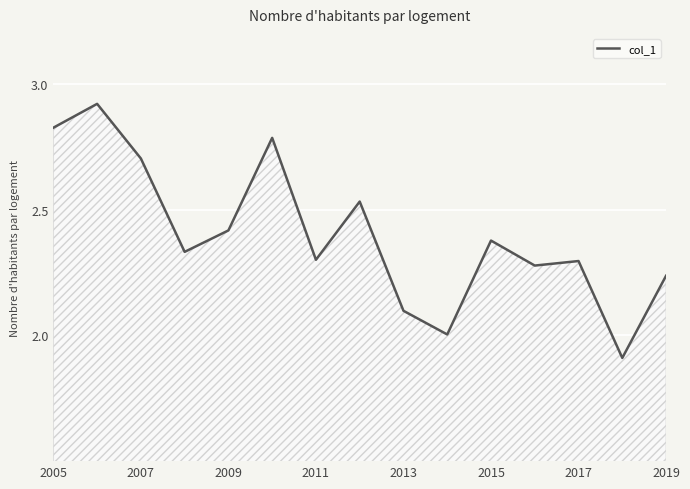

How many lines are shown in the chart?

1